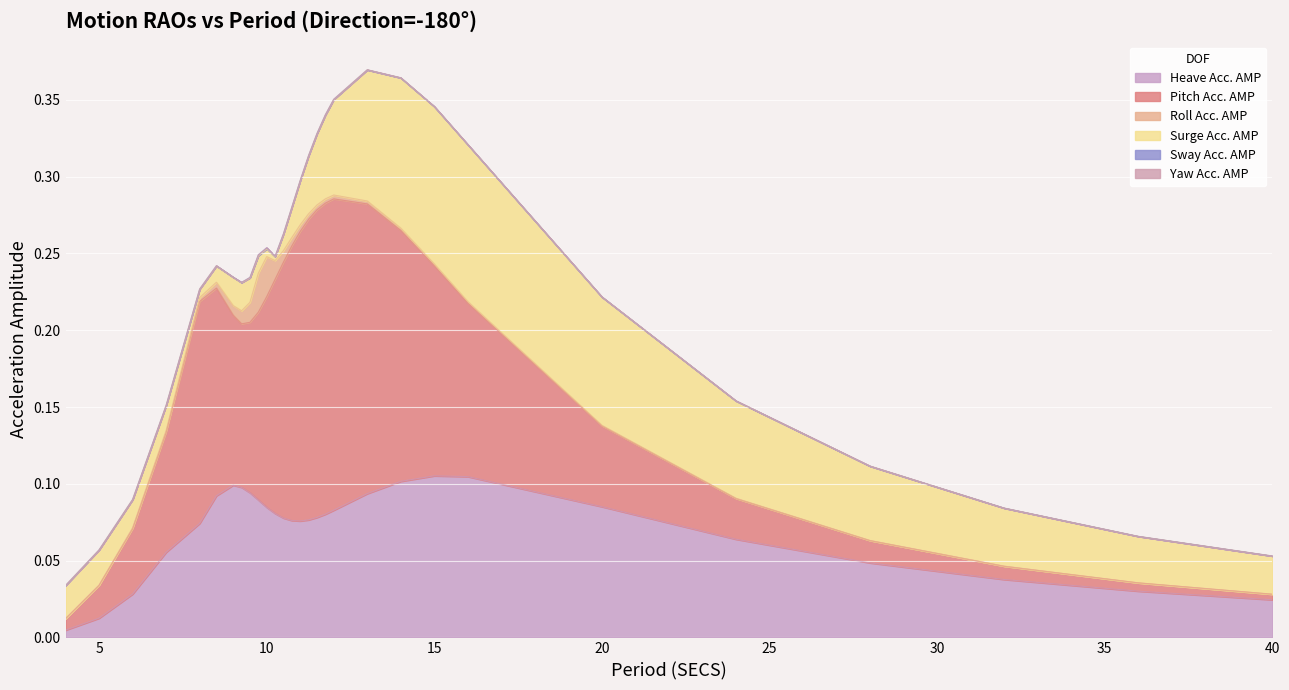

How many values in the Roll Acc. AMP series exceed 0?

26